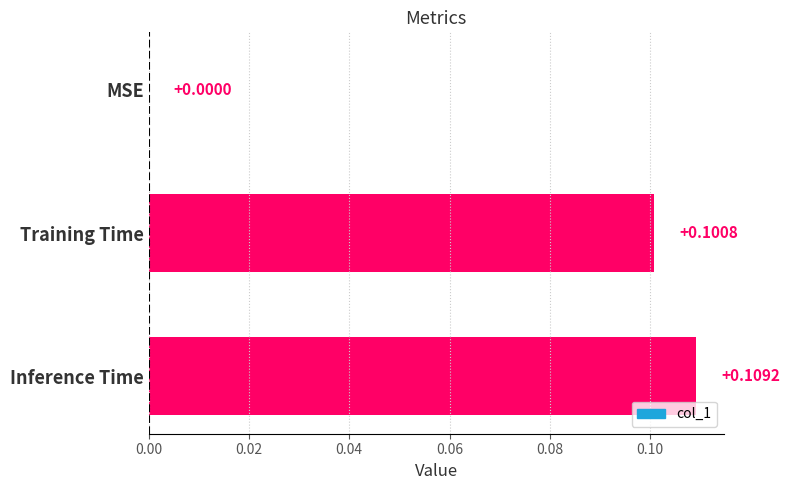

What is the change in value from MSE to Training Time?

+0.1